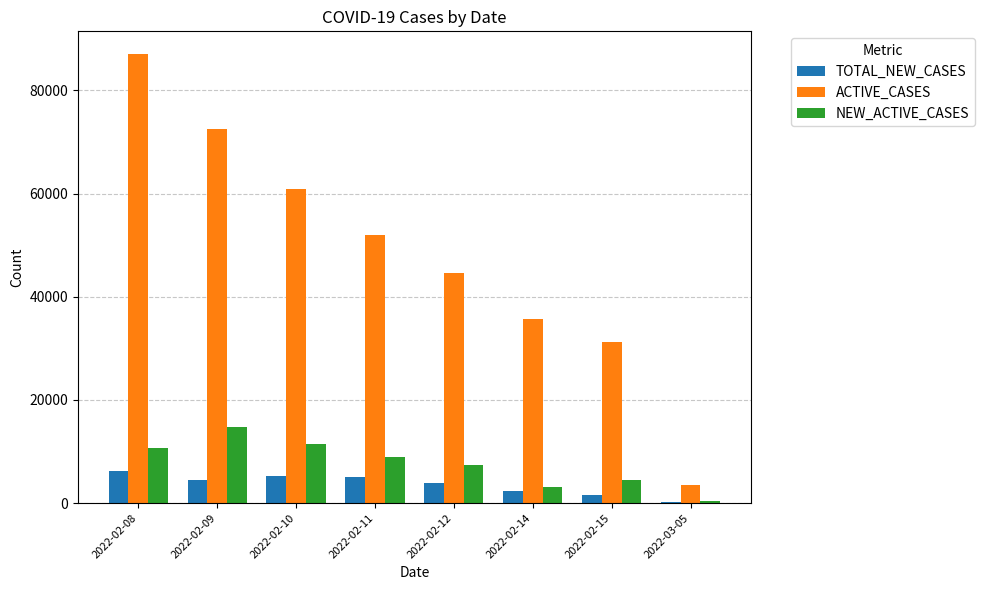

Which category has the highest value across all series?

2022-02-08